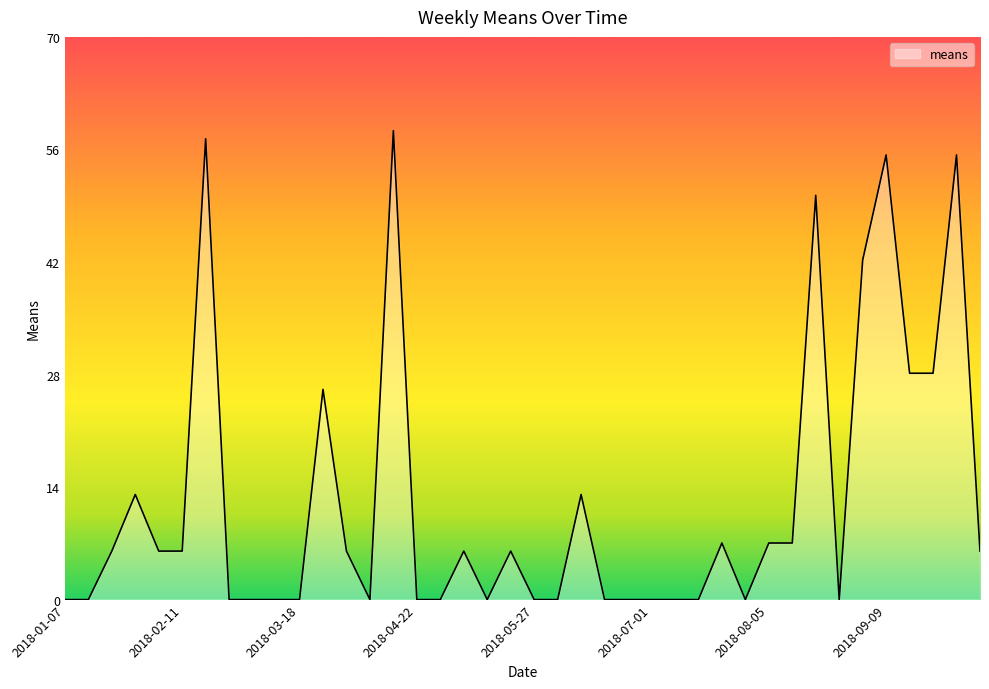

Reading left to right, what are all the values shown in this chart?

0	0	6	13	6	6	57	0	0	0	0	26	6	0	58	0	0	6	0	6	0	0	13	0	0	0	0	0	7	0	7	7	50	0	42	55	28	28	55	6